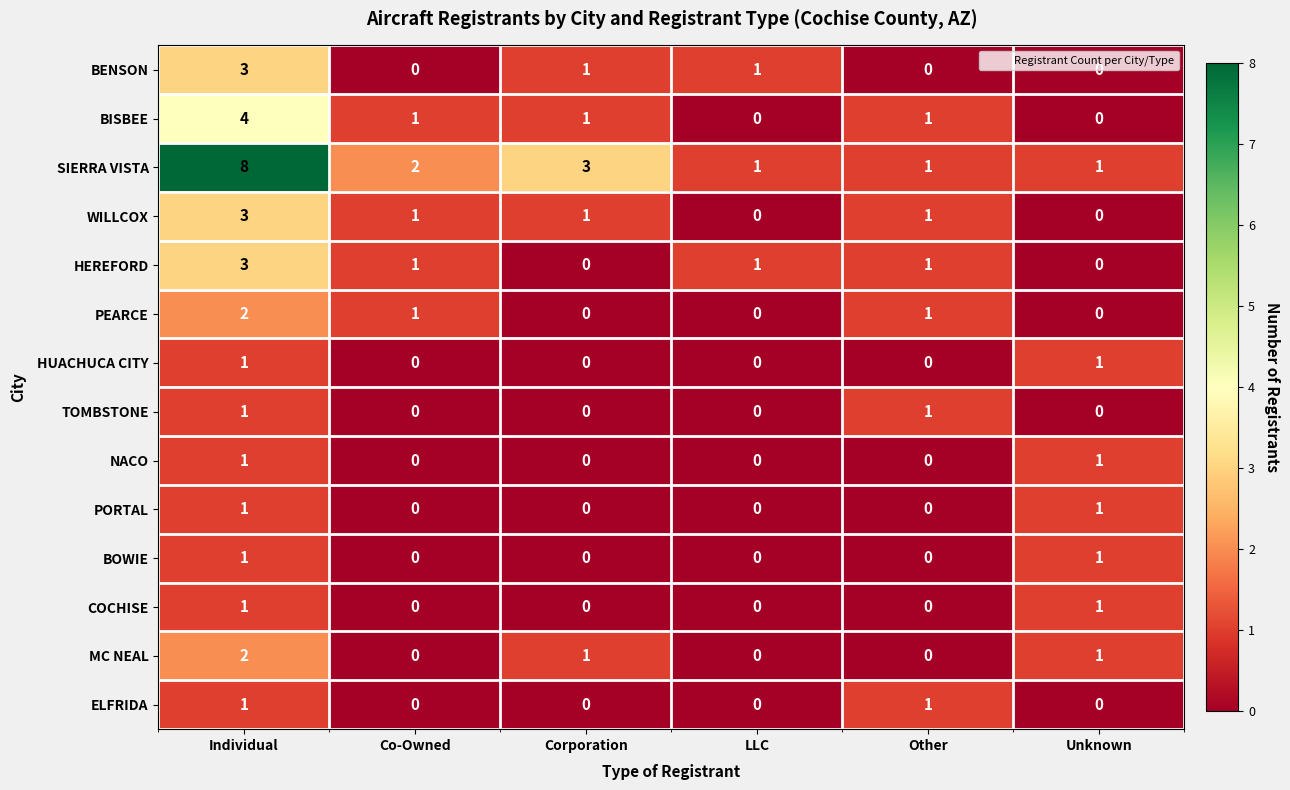

What is the total value across all series at Other?

7